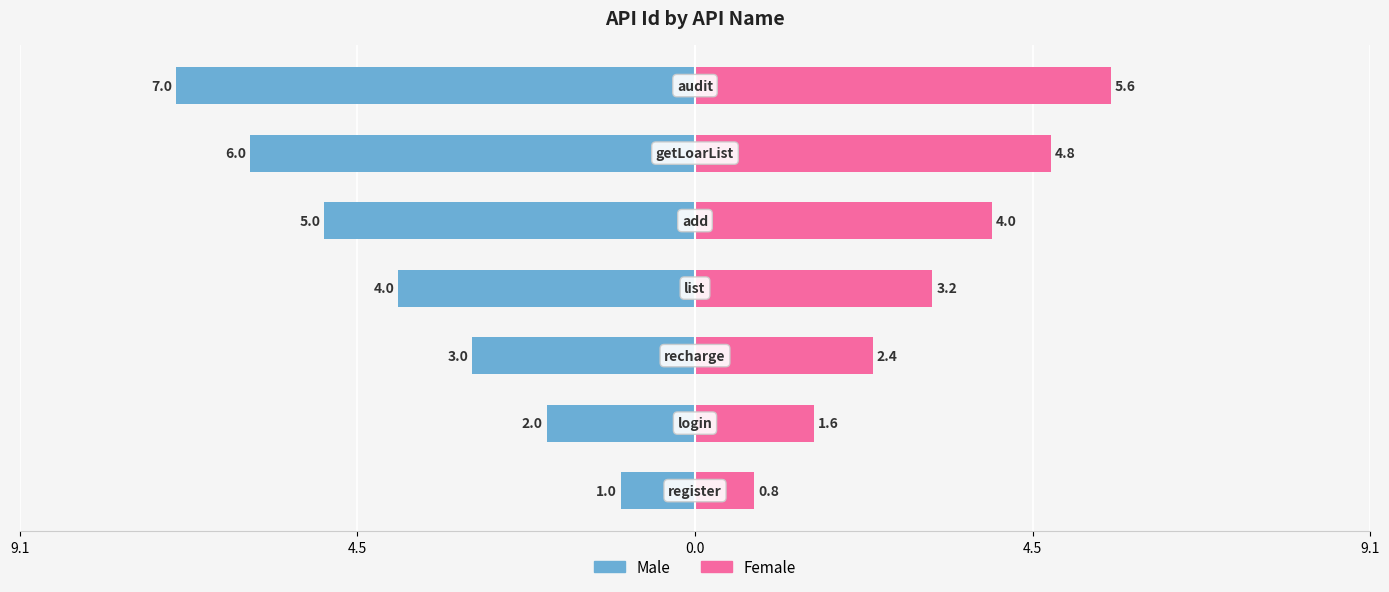

Which series changed the most between 0.0 and 9.1?

Male